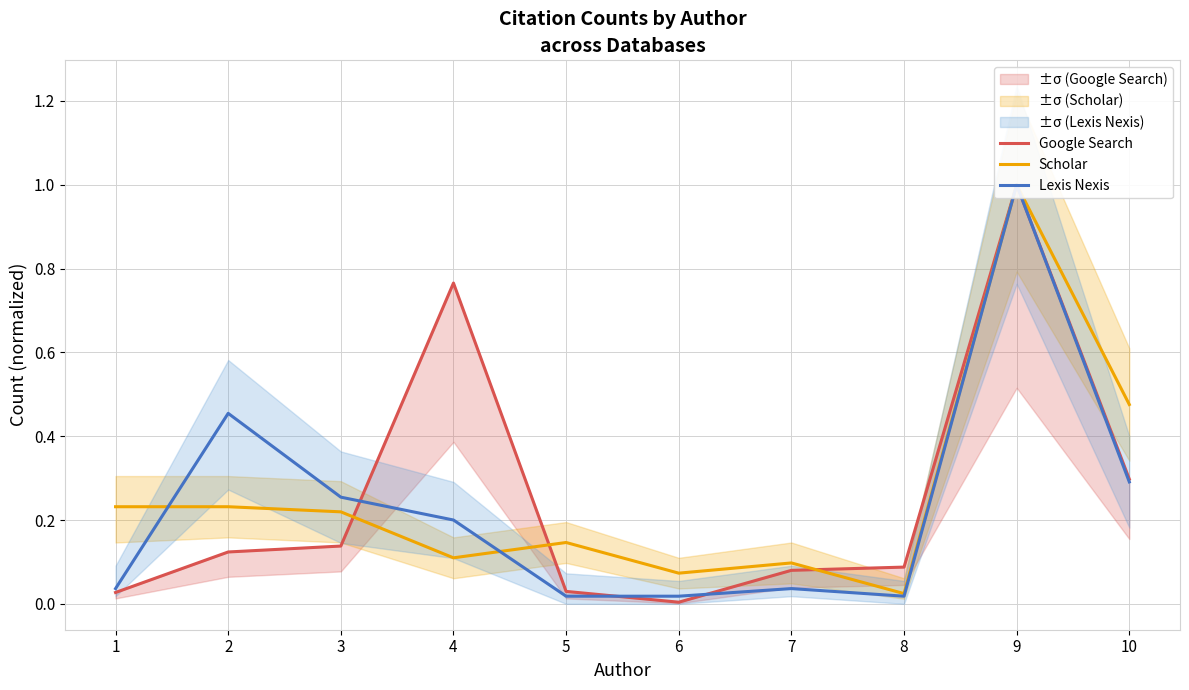

Where is Lexis Nexis nearest to the value 0?

5